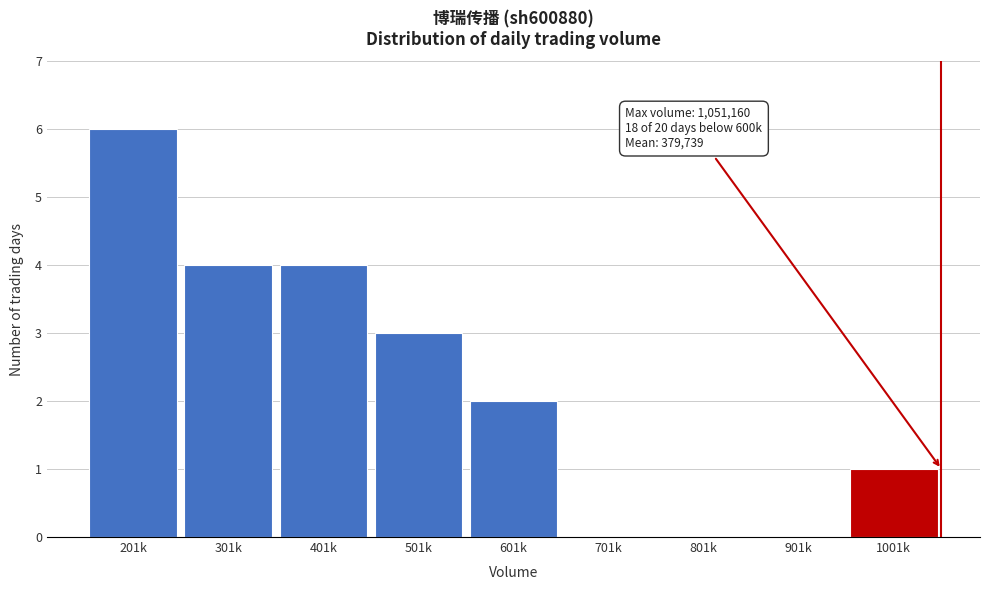

Reading right to left, extract all data points from this chart.

1001k=1	901k=0	801k=0	701k=0	601k=2	501k=3	401k=4	301k=4	201k=6